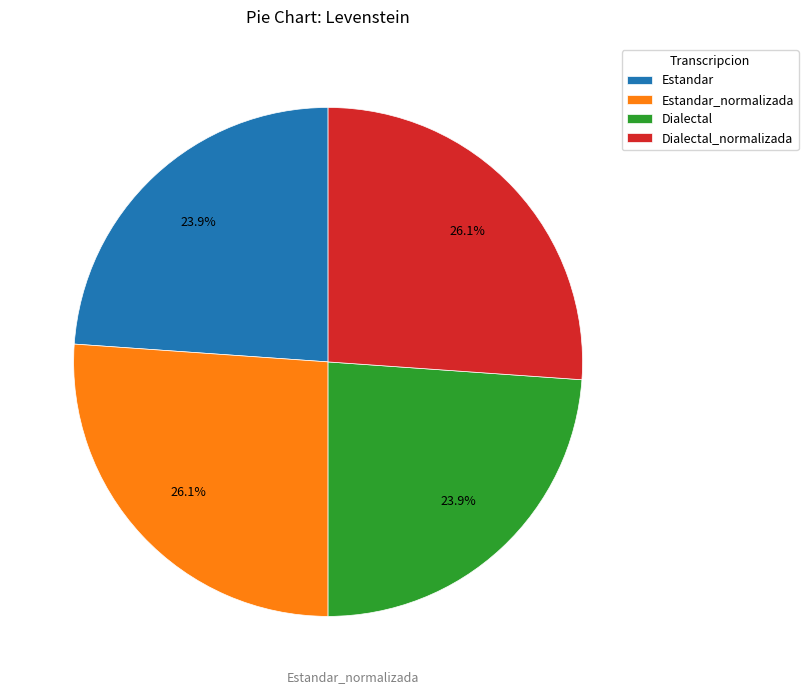

The Dialectal_normalizada slice represents 26% of the pie. True or false?

True